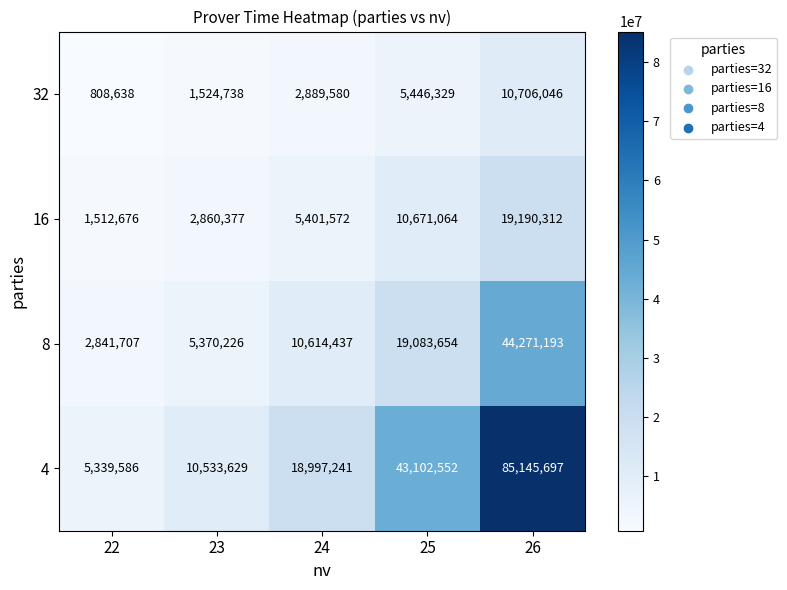

What is the sum of all 8 values?

82181217